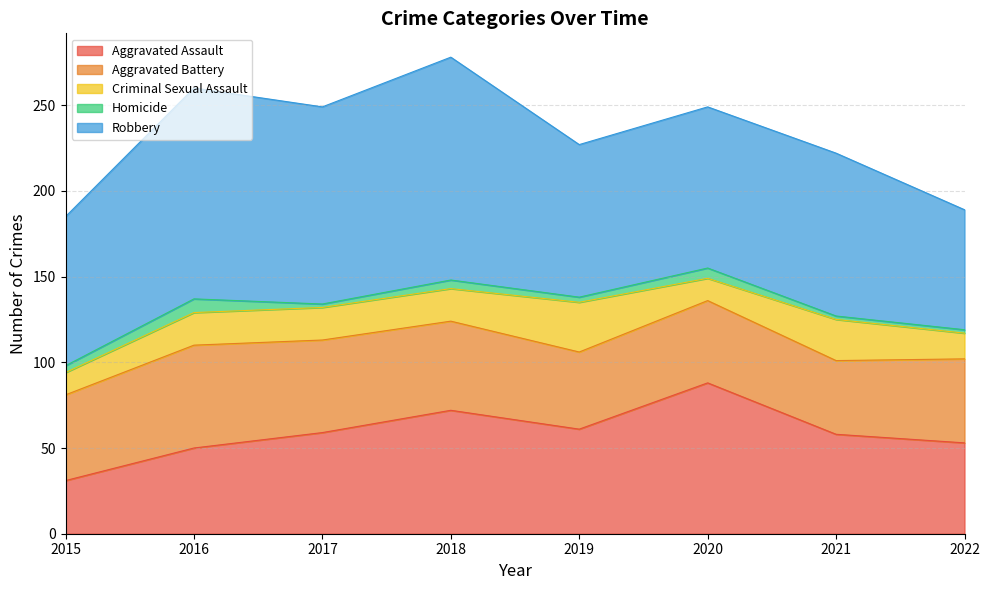

What is the difference between the highest and lowest values at 2017?

113